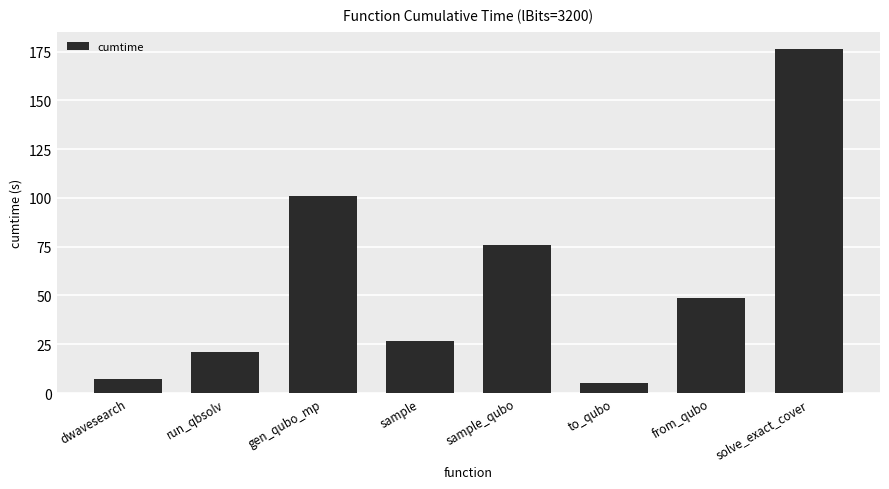

What is the change in value from dwavesearch to sample_qubo?

+68.4